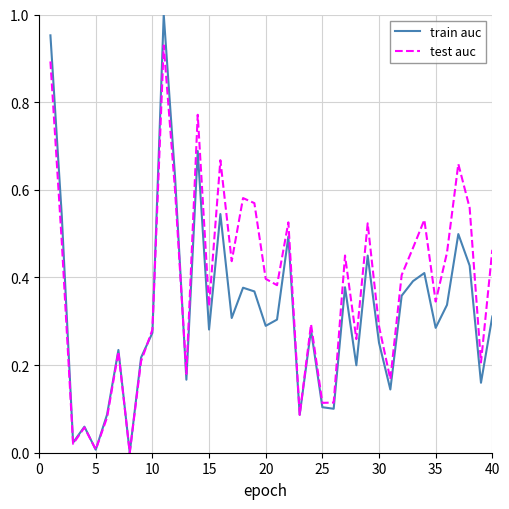

List the series in order of their overall mean, highest first.

test auc, train auc